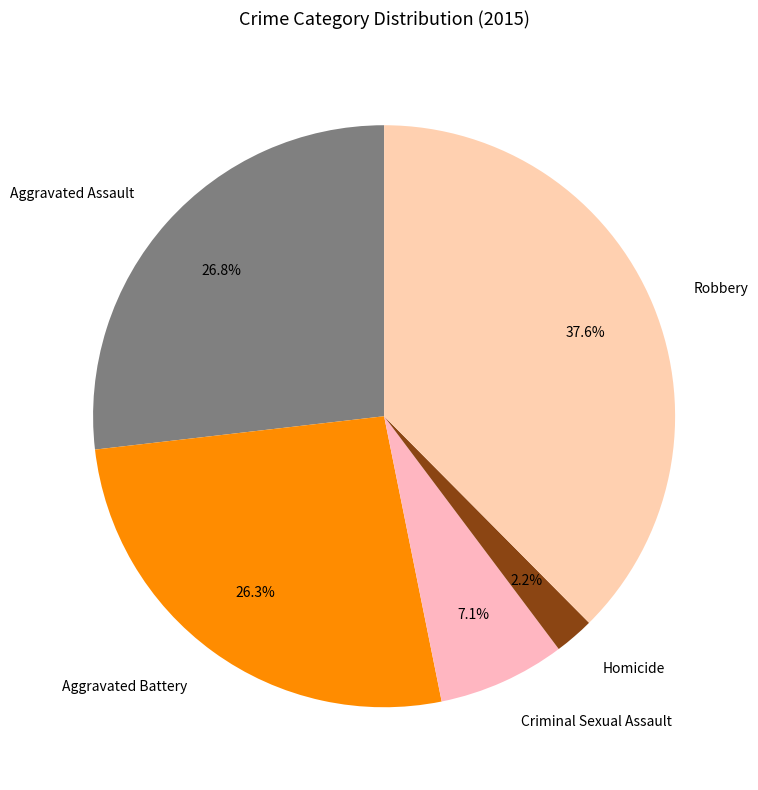

To the nearest percent, what is the difference between the largest and smallest slice percentages?

35%